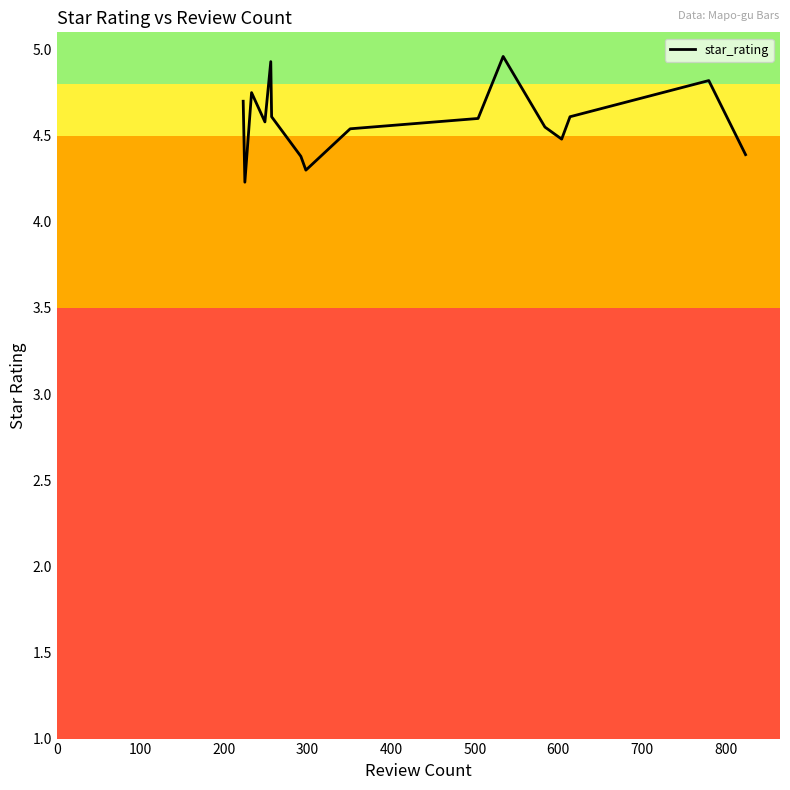

What is the value of the 24th point from the left?

4.4